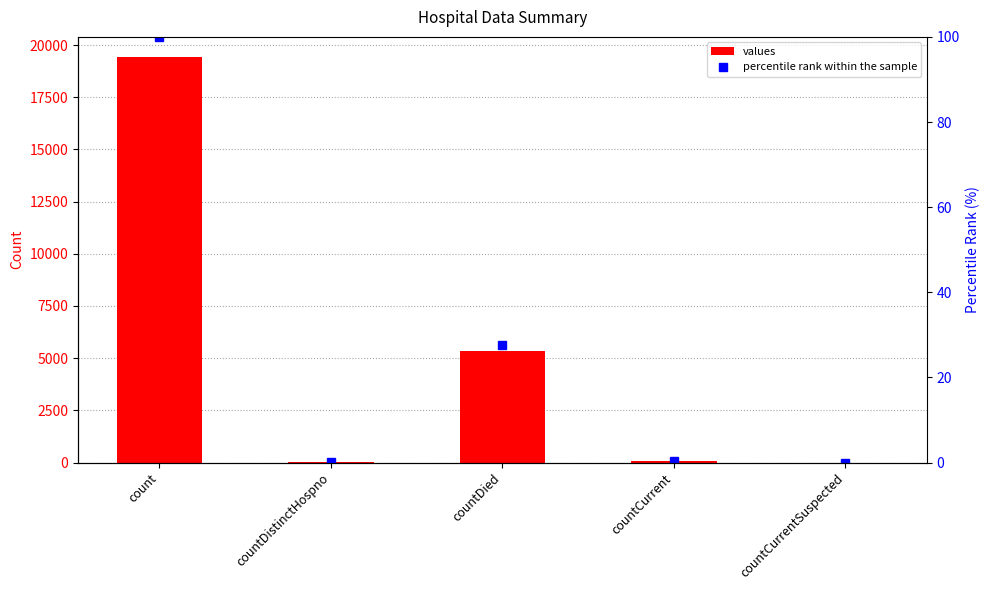

Which label corresponds to the largest value in the chart?

count